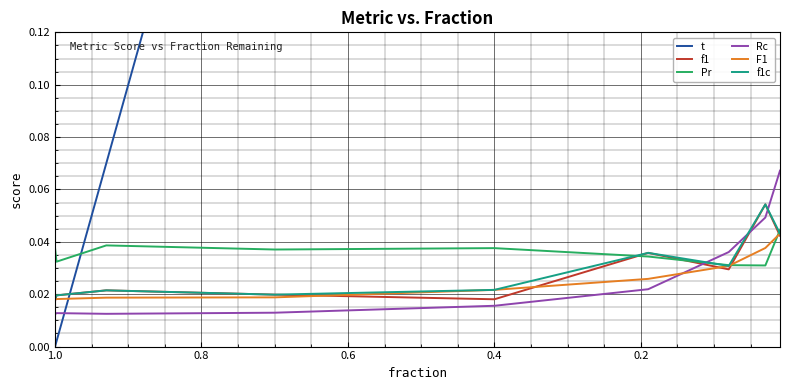

Is the value of Rc at 0.2 greater than the value of f1c at 7?

No